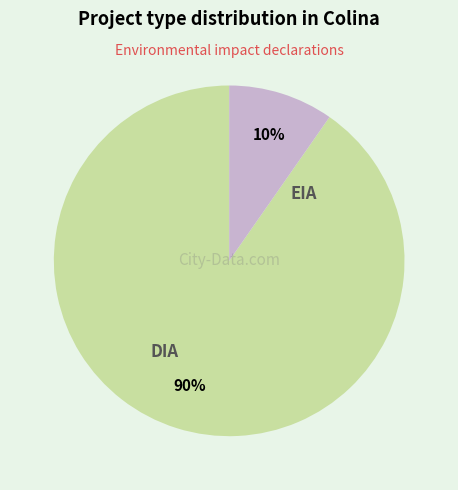

To the nearest percent, what portion does DIA represent?

90%